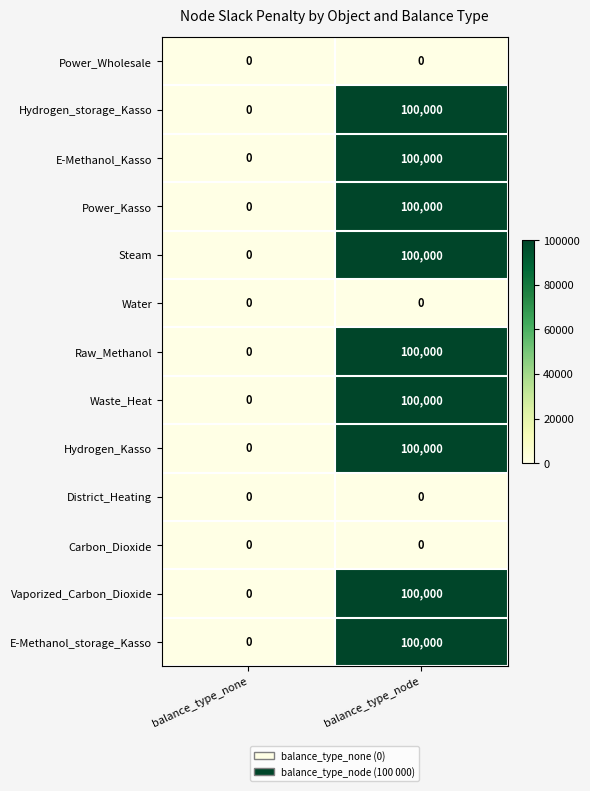

Where is Waste_Heat nearest to the value 50000?

balance_type_none